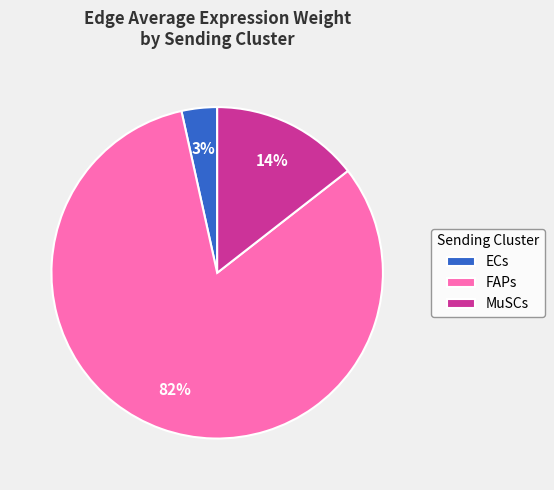

To the nearest percent, what is the average slice percentage?

33%